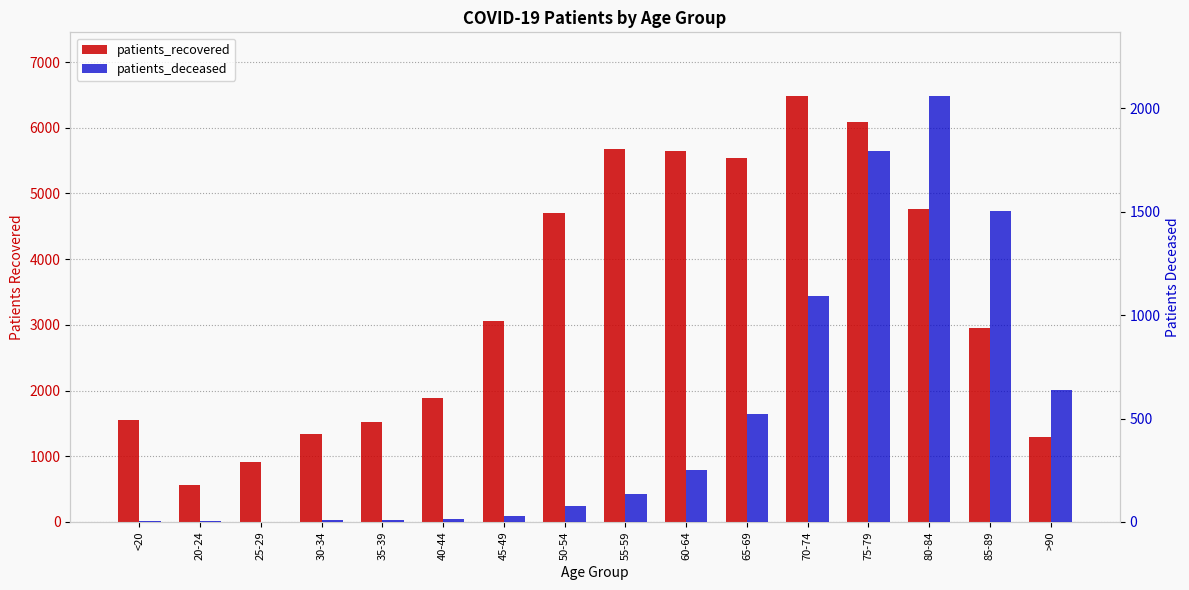

Reading left to right, extract all data points from this chart.

patients_recovered: <20=1555	20-24=558	25-29=920	30-34=1334	35-39=1520	40-44=1891	45-49=3064	50-54=4708	55-59=5680	60-64=5653	65-69=5533	70-74=6481	75-79=6090	80-84=4763	85-89=2948	>90=1295
patients_deceased: <20=6	20-24=3	25-29=2	30-34=11	35-39=10	40-44=13	45-49=28	50-54=77	55-59=134	60-64=249	65-69=521	70-74=1092	75-79=1795	80-84=2059	85-89=1504	>90=639